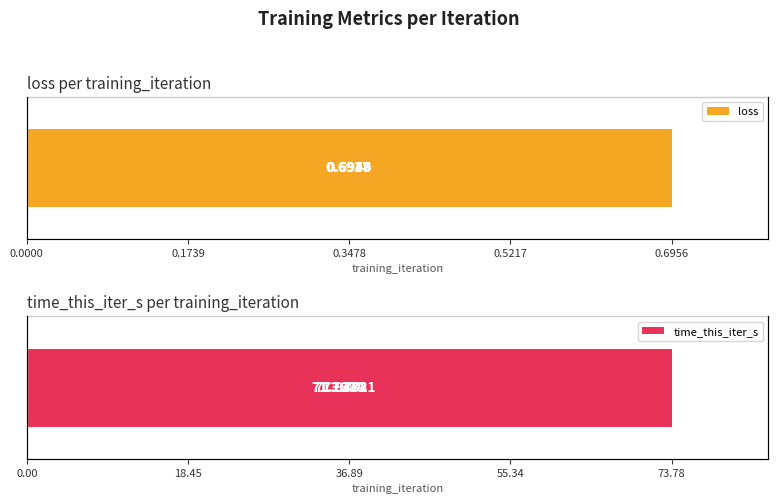

What is the average value of the loss series?

0.7